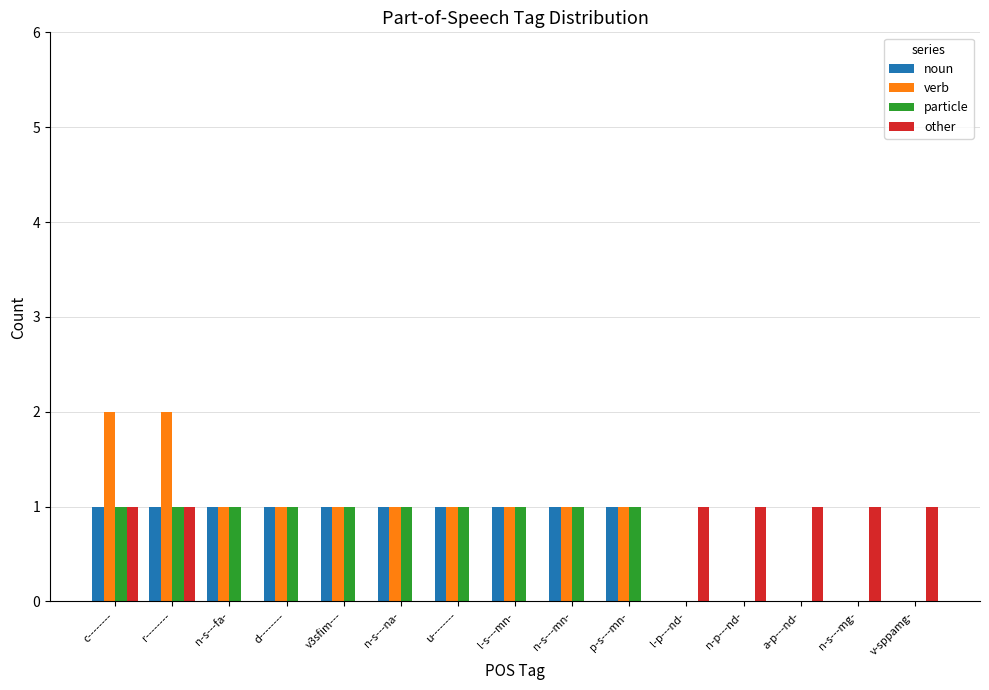

What is the sum of the noun values at l-s---mn- and p-s---mn-?

2